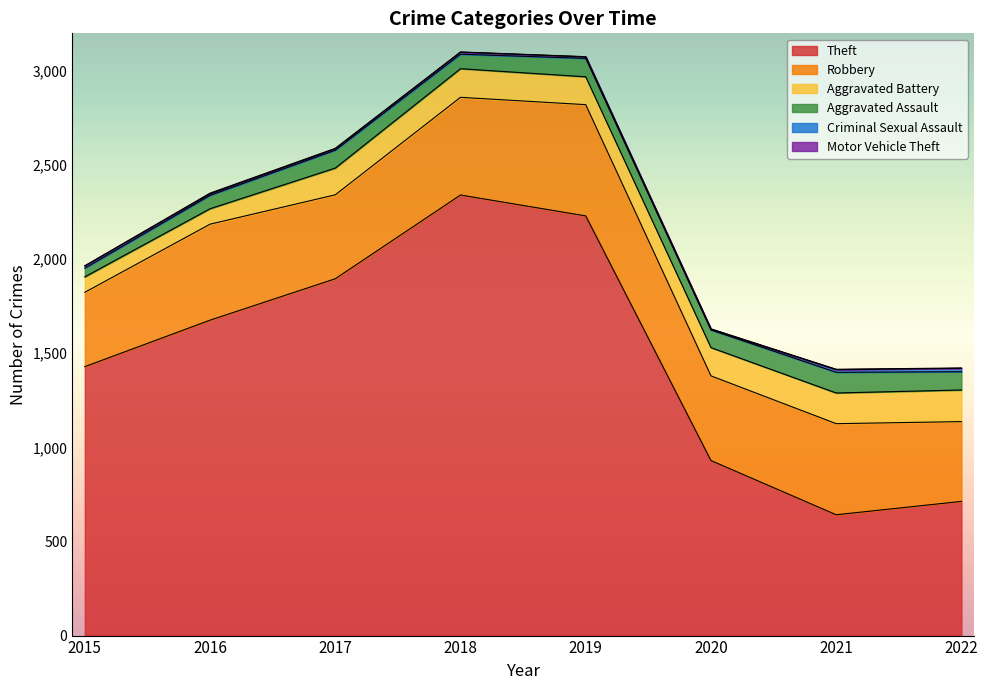

How many data points does each series have?

8